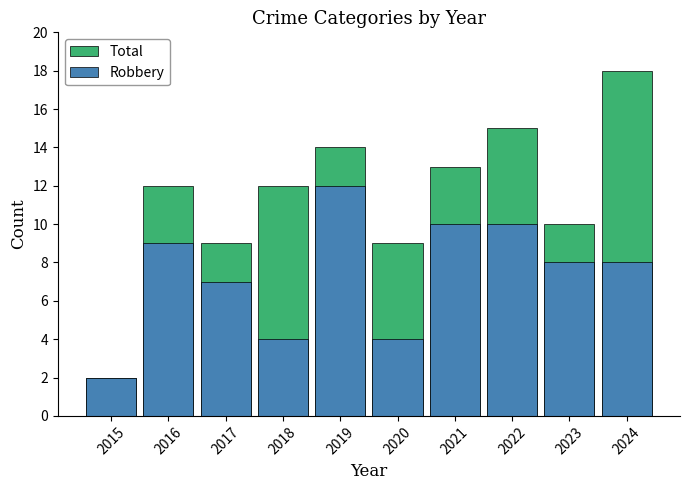

Which category has the highest value in the Total series?

2024